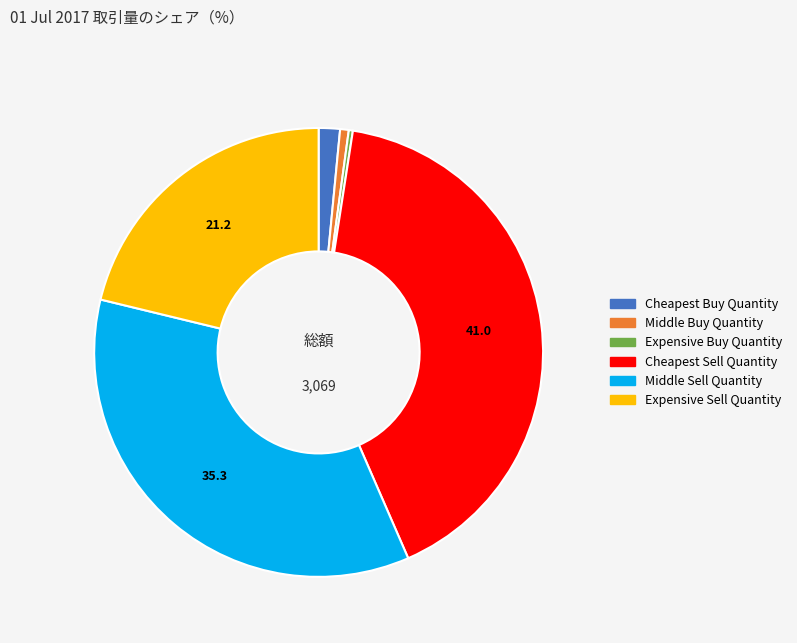

What is the largest slice in the pie chart?

Cheapest Sell Quantity